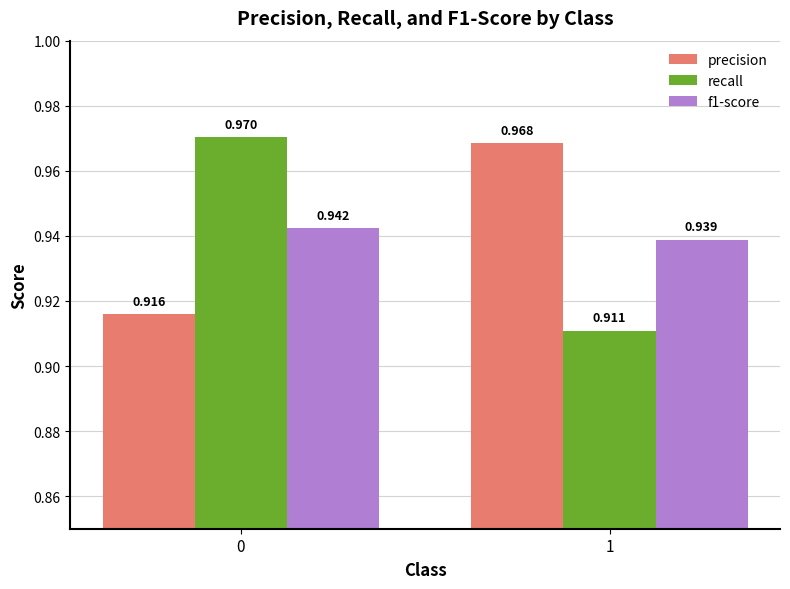

Which series changed the most between 0 and 1?

recall